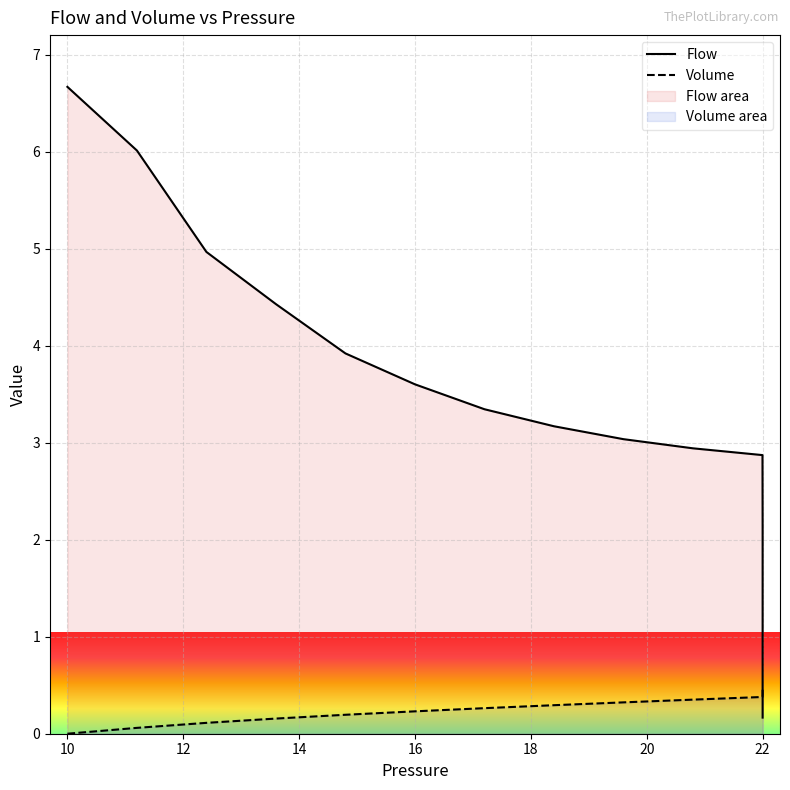

What are all the series names shown in the legend?

Flow, Volume